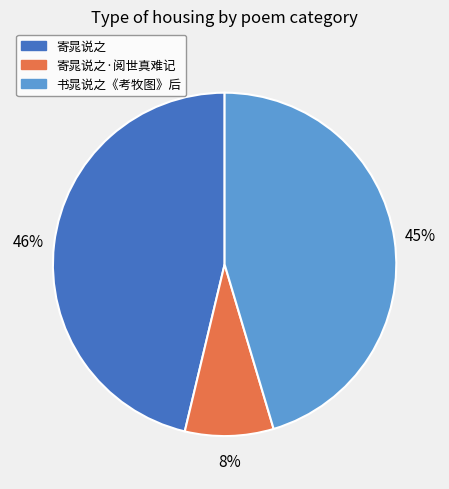

Is there any slice that represents more than half of the pie?

No